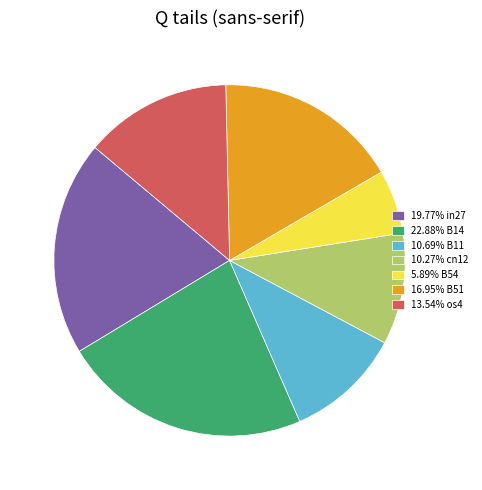

Is there any slice that represents more than half of the pie?

No